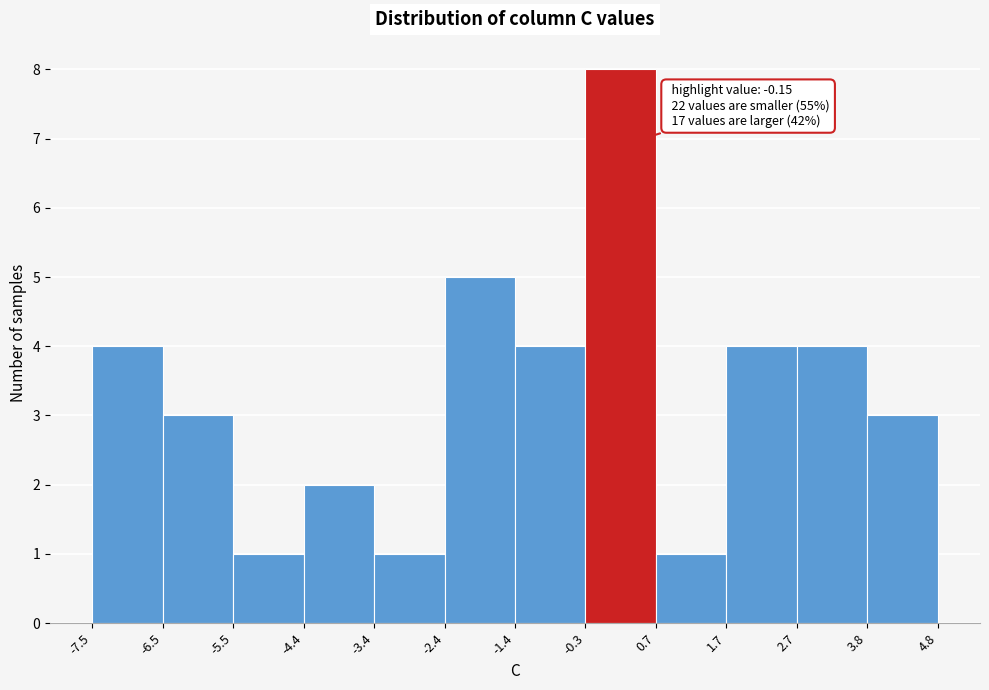

Which range on the x-axis has the tallest bar?

-0.3 to 0.7